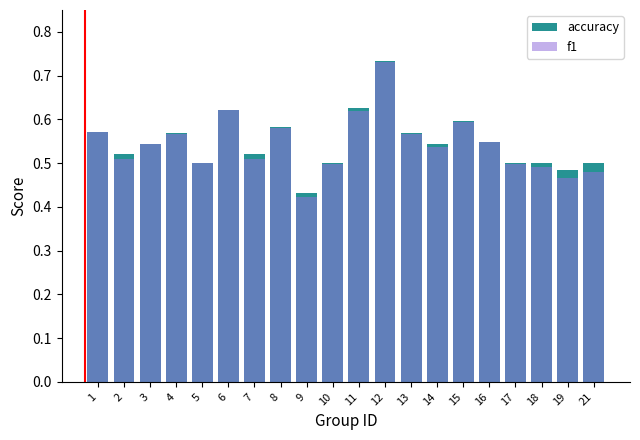

Reading left to right, extract all data points from this chart.

accuracy: 1=0.6	2=0.5	3=0.5	4=0.6	5=0.5	6=0.6	7=0.5	8=0.6	9=0.4	10=0.5	11=0.6	12=0.7	13=0.6	14=0.5	15=0.6	16=0.5	17=0.5	18=0.5	19=0.5	21=0.5
f1: 1=0.6	2=0.5	3=0.5	4=0.6	5=0.5	6=0.6	7=0.5	8=0.6	9=0.4	10=0.5	11=0.6	12=0.7	13=0.6	14=0.5	15=0.6	16=0.5	17=0.5	18=0.5	19=0.5	21=0.5